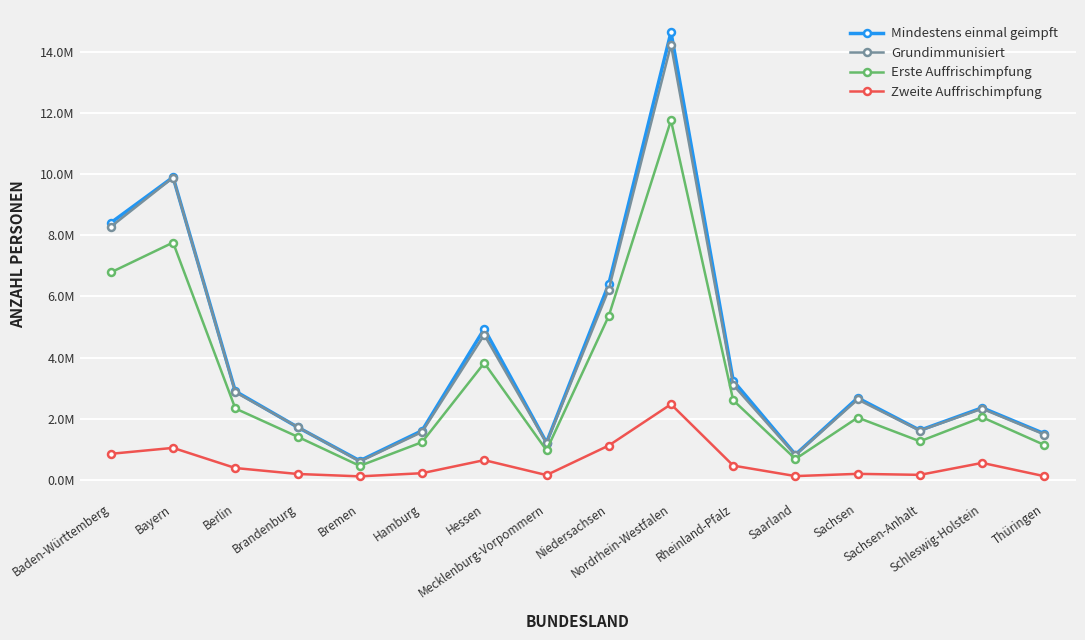

Read the Erste Auffrischimpfung value at Sachsen-Anhalt.

1259300